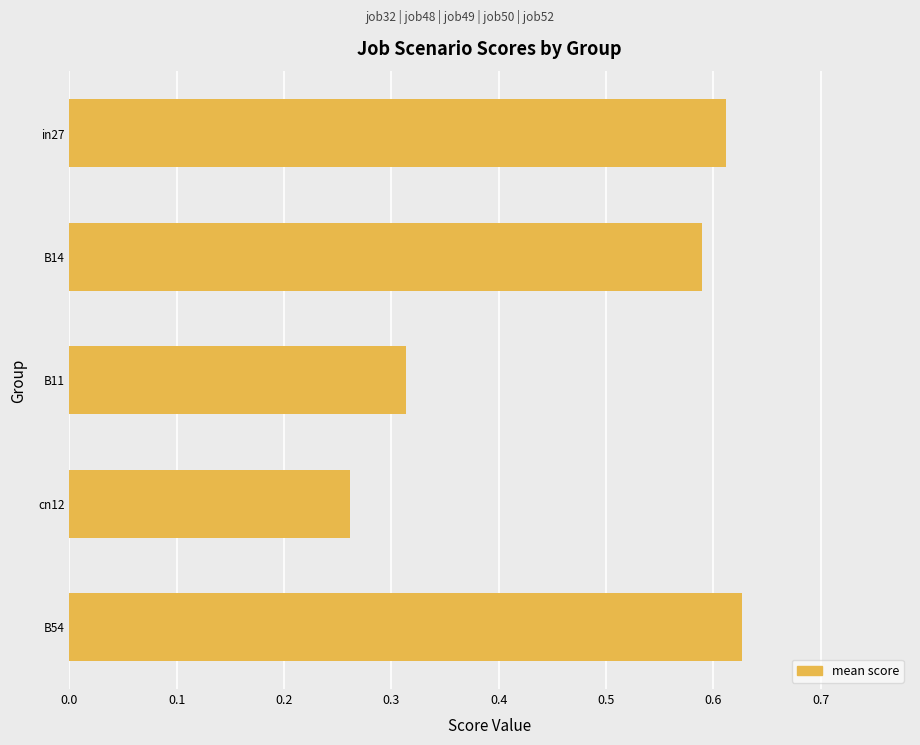

True or false: the data shows 0.1 at B54.

False